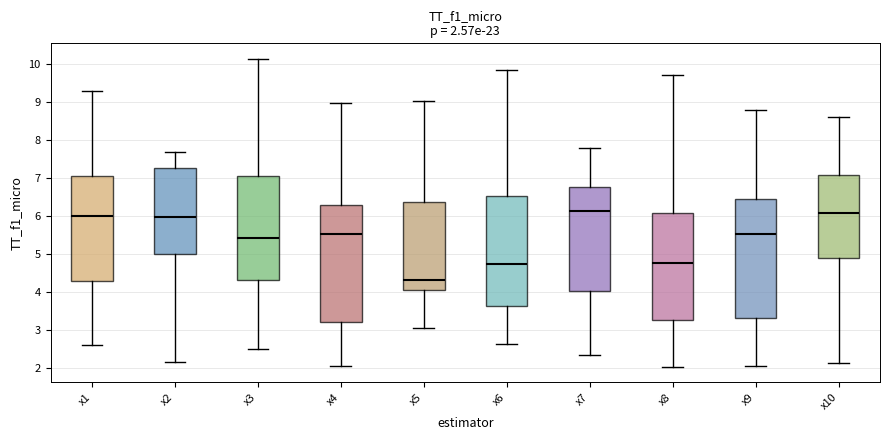

Which box has the lowest median line?

x5